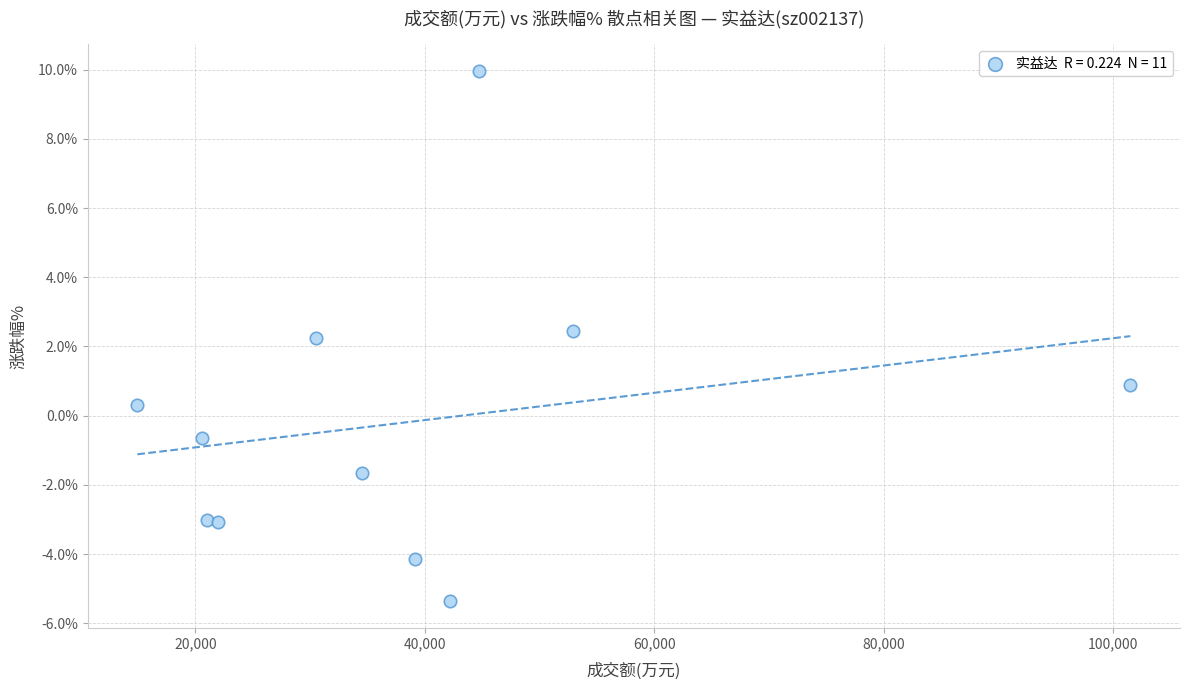

What Y value in the scatter plot is closest to 2?

2.2